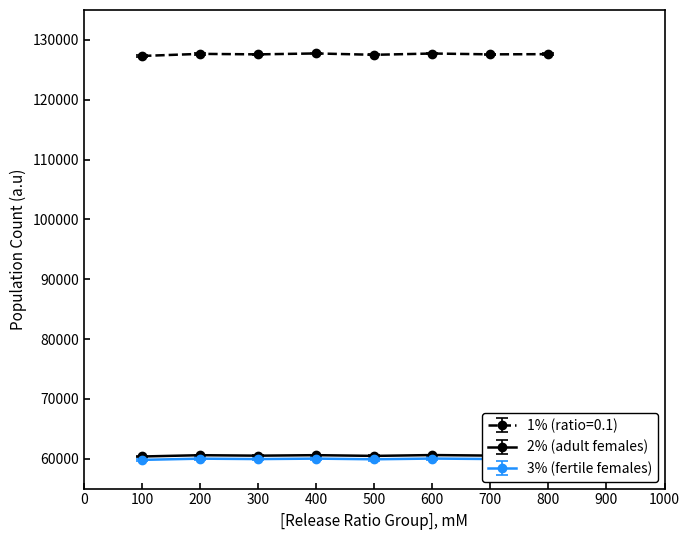

The value of 2% (adult females) at 800 is 60538.2. True or false?

True